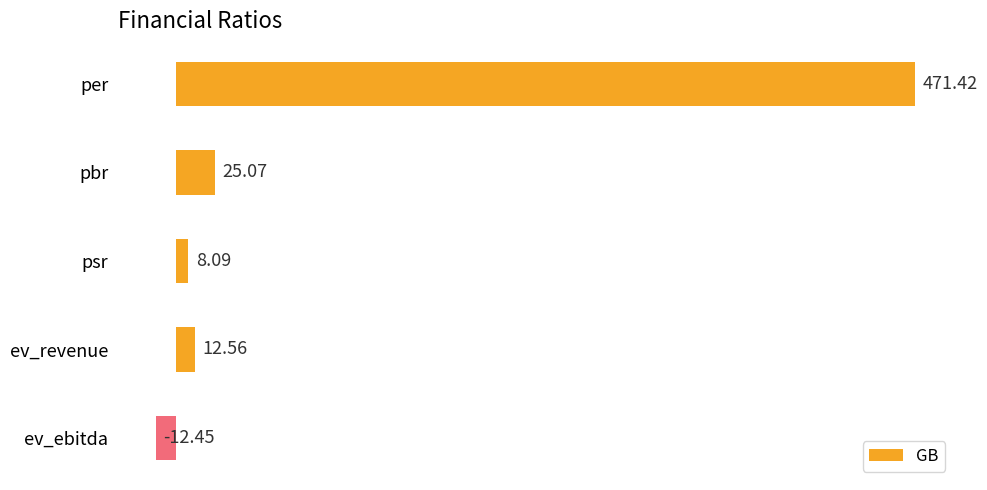

How many values exceed 12?

3